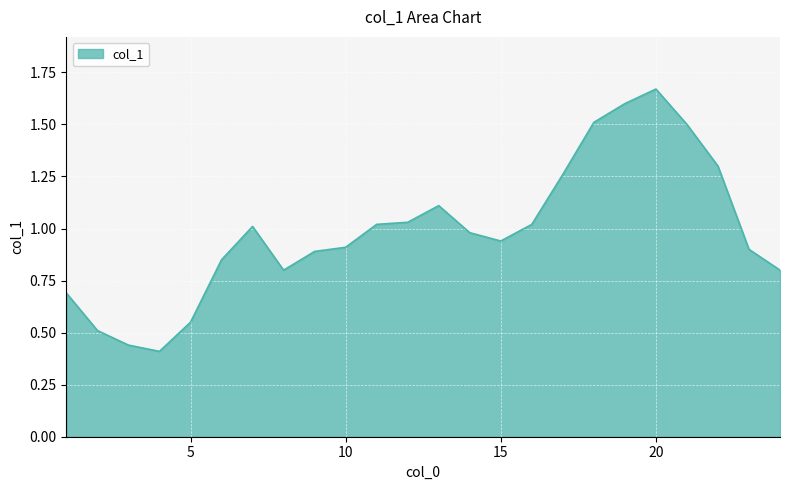

Reading left to right, what are all the values shown in this chart?

0.7	0.5	0.4	0.4	0.6	0.8	1.0	0.8	0.9	0.9	1.0	1.0	1.1	1.0	0.9	1.0	1.3	1.5	1.6	1.7	1.5	1.3	0.9	0.8